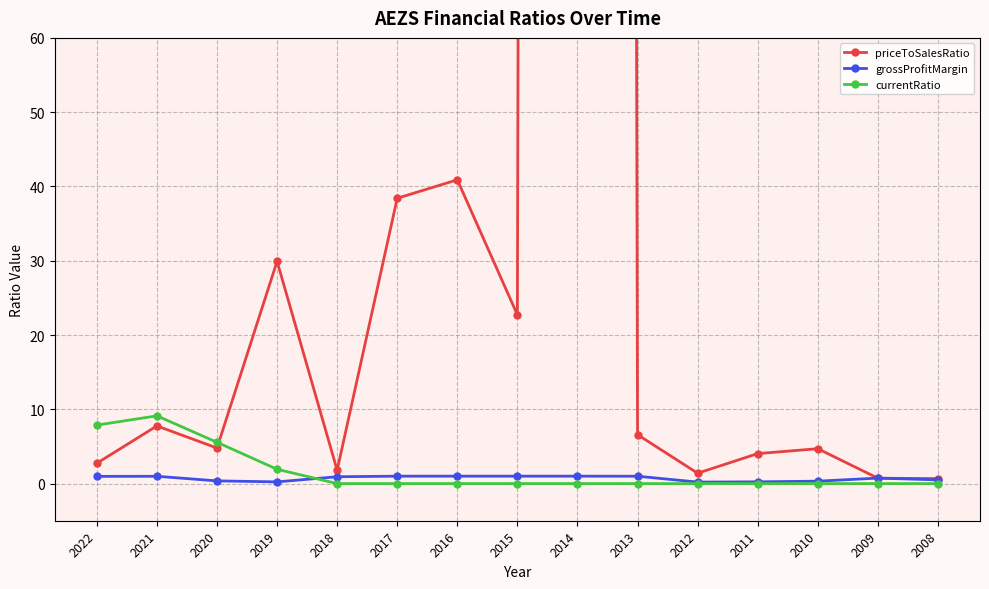

What is the difference between the second highest and second lowest values in the currentRatio series?

7.9